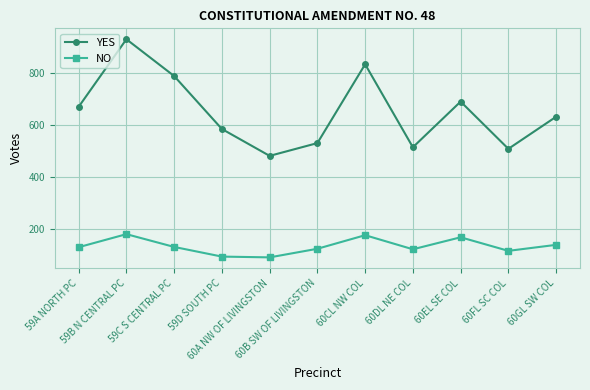

Which series has the widest spread of values?

YES